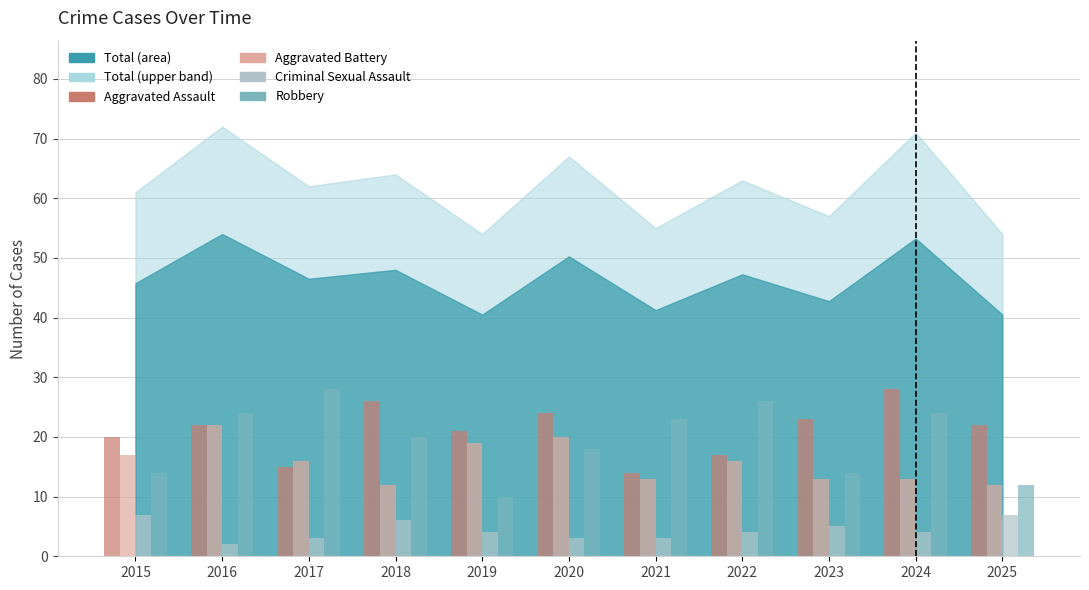

Reading left to right, what are all the values shown in this chart?

Aggravated Assault: 2015=20	2016=22	2017=15	2018=26	2019=21	2020=24	2021=14	2022=17	2023=23	2024=28	2025=22
Aggravated Battery: 2015=17	2016=22	2017=16	2018=12	2019=19	2020=20	2021=13	2022=16	2023=13	2024=13	2025=12
Criminal Sexual Assault: 2015=7	2016=2	2017=3	2018=6	2019=4	2020=3	2021=3	2022=4	2023=5	2024=4	2025=7
Robbery: 2015=14	2016=24	2017=28	2018=20	2019=10	2020=18	2021=23	2022=26	2023=14	2024=24	2025=12